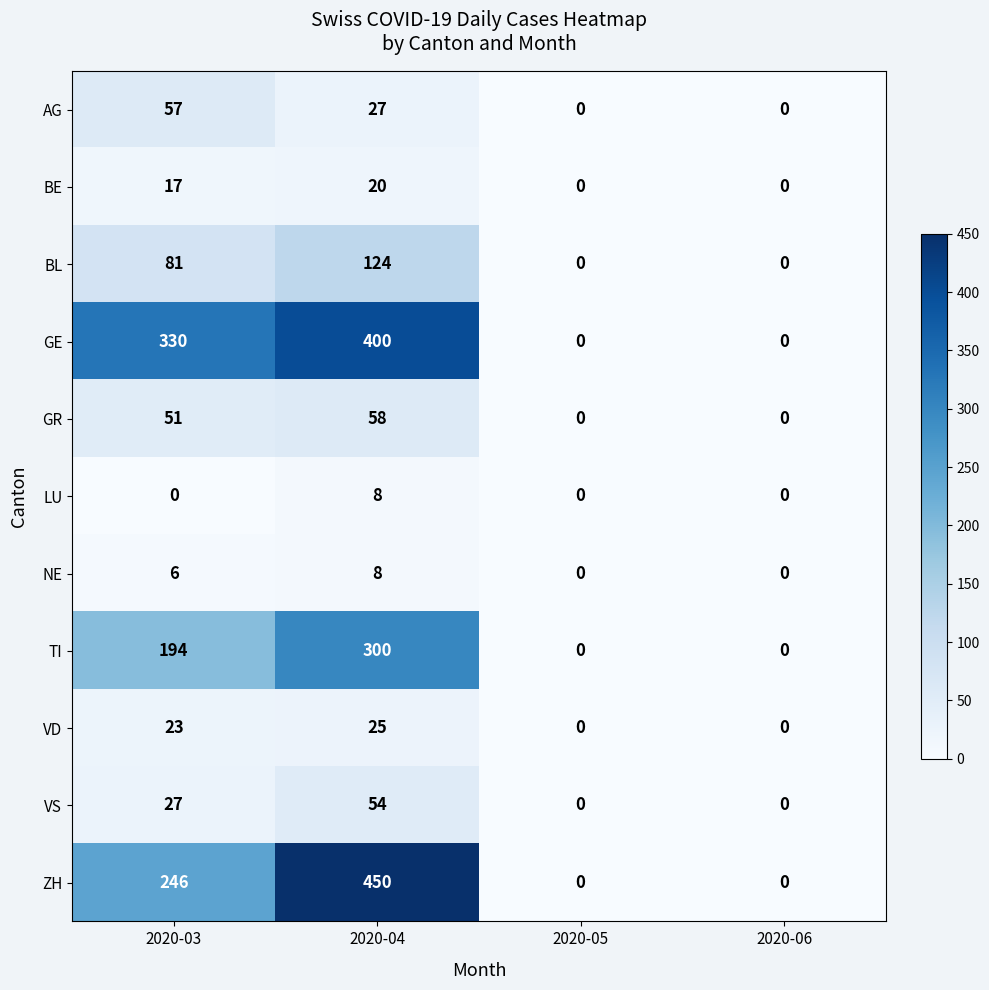

Is it true that GR equals 31 at 2020-03?

False